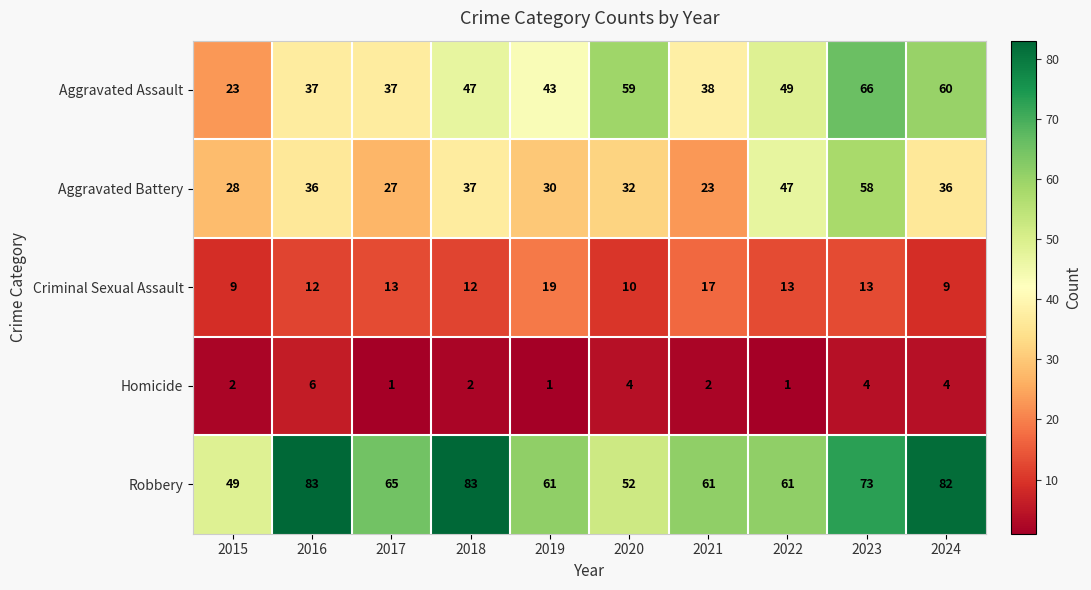

What is the total value across all series at 2016?

174